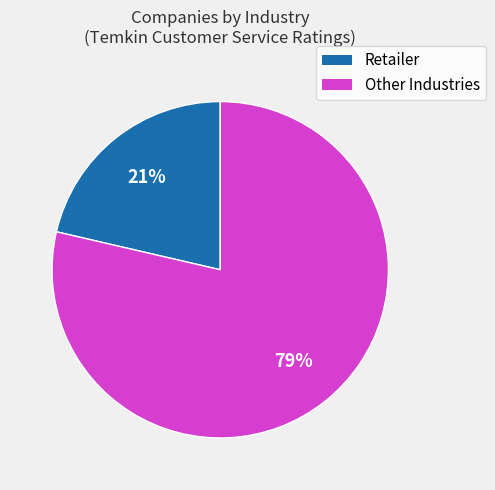

To the nearest percent, what is the average slice percentage?

50%